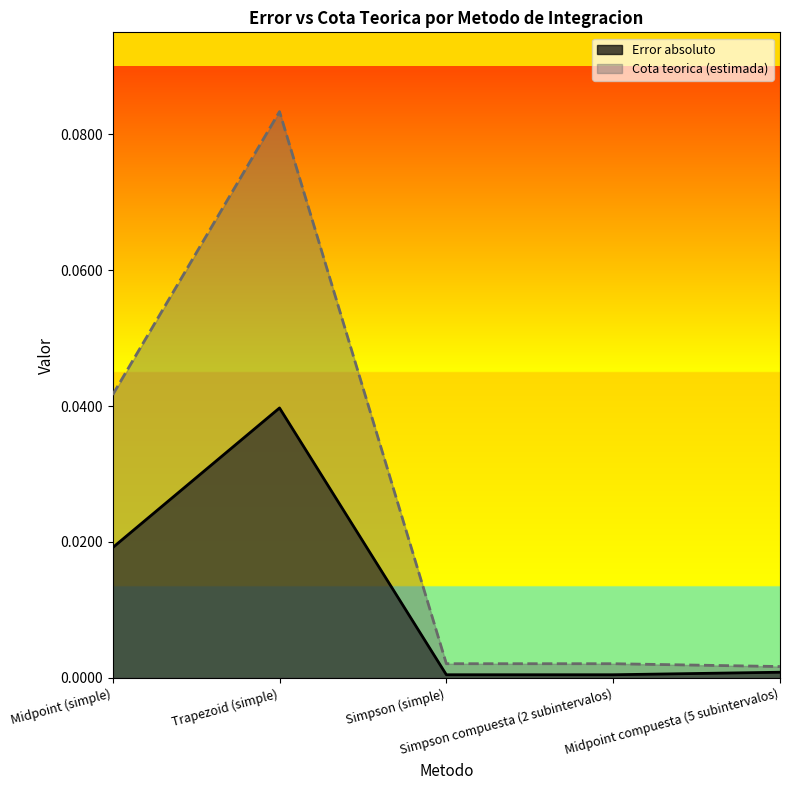

Reading left to right, transcribe all the data shown in this chart.

Error absoluto: 0.0	0.0	0.0	0.0	0.0
Cota teorica (estimada): 0.0	0.1	0.0	0.0	0.0